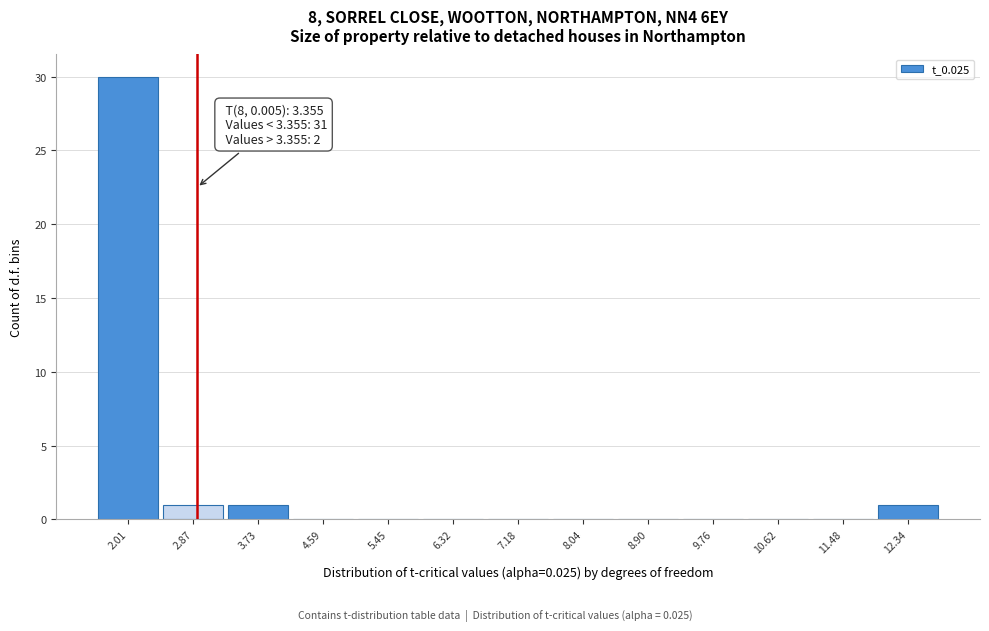

Reading left to right, transcribe all the data shown in this chart.

2.01=30	2.87=1	3.73=1	4.59=0	5.45=0	6.32=0	7.18=0	8.04=0	8.90=0	9.76=0	10.62=0	11.48=0	12.34=1